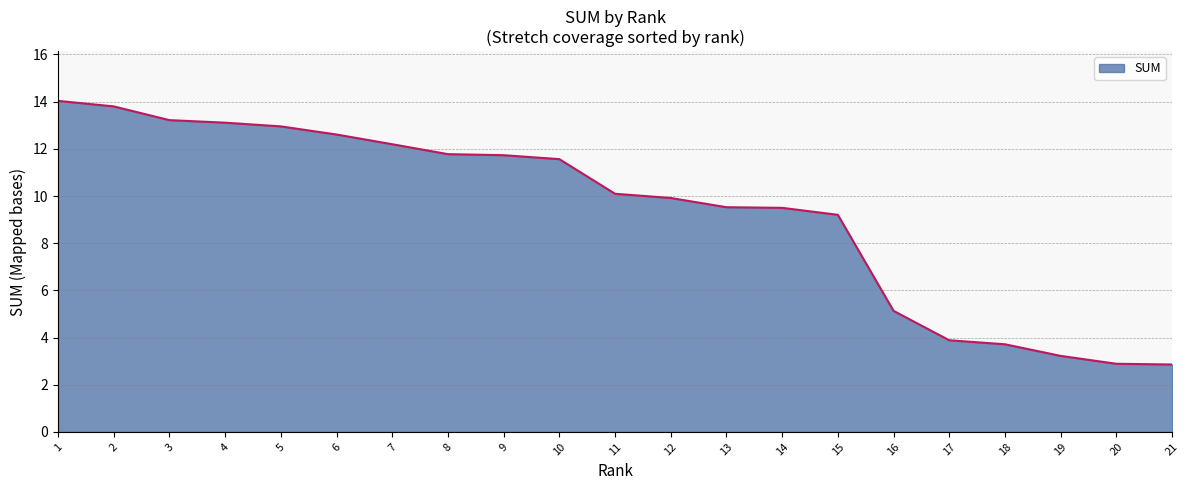

Read the value at 9.

11.7